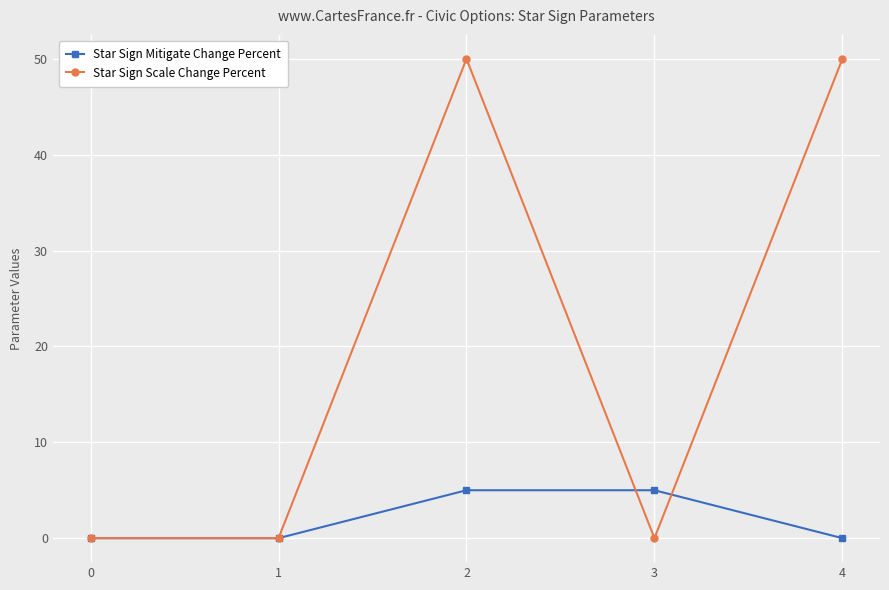

What is the value of the Star Sign Mitigate Change Percent point at the 3rd from the left?

5